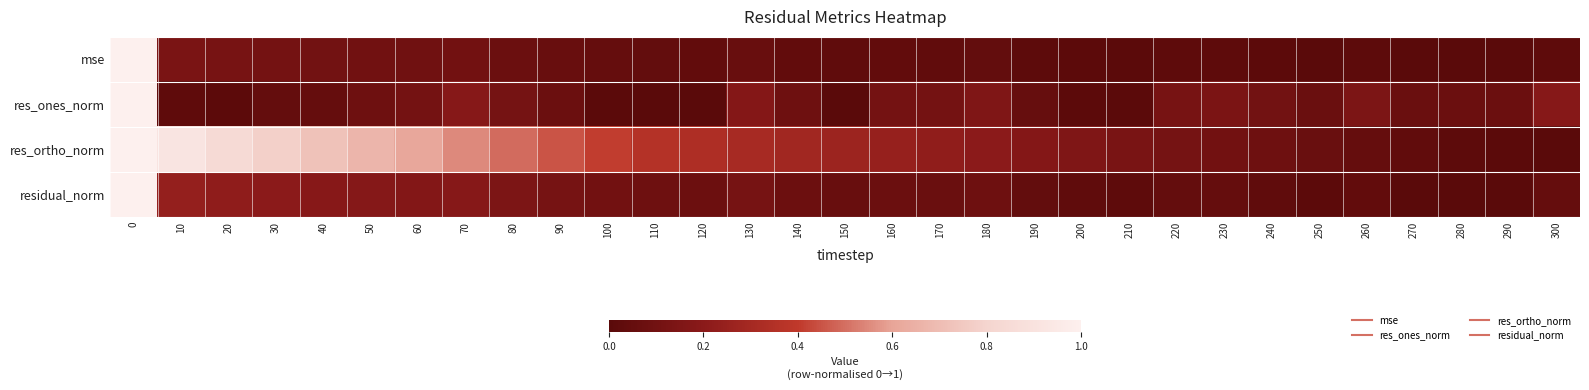

Rank the series at 100 from highest to lowest value.

res_ortho_norm, residual_norm, mse, res_ones_norm